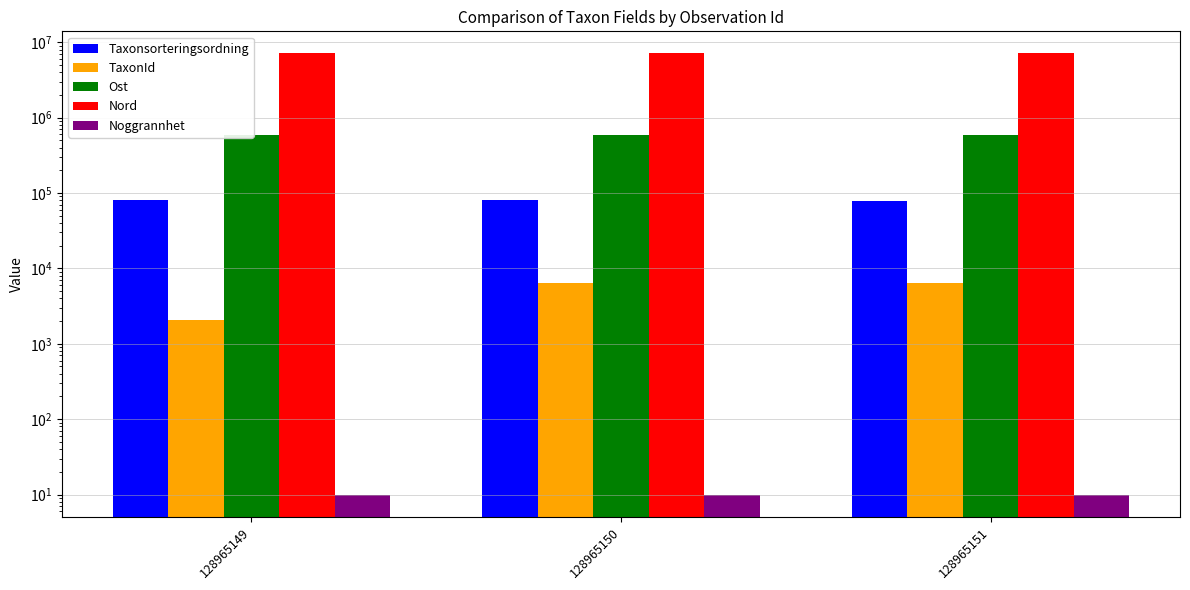

Where does the TaxonId series first go above 6425?

128965150